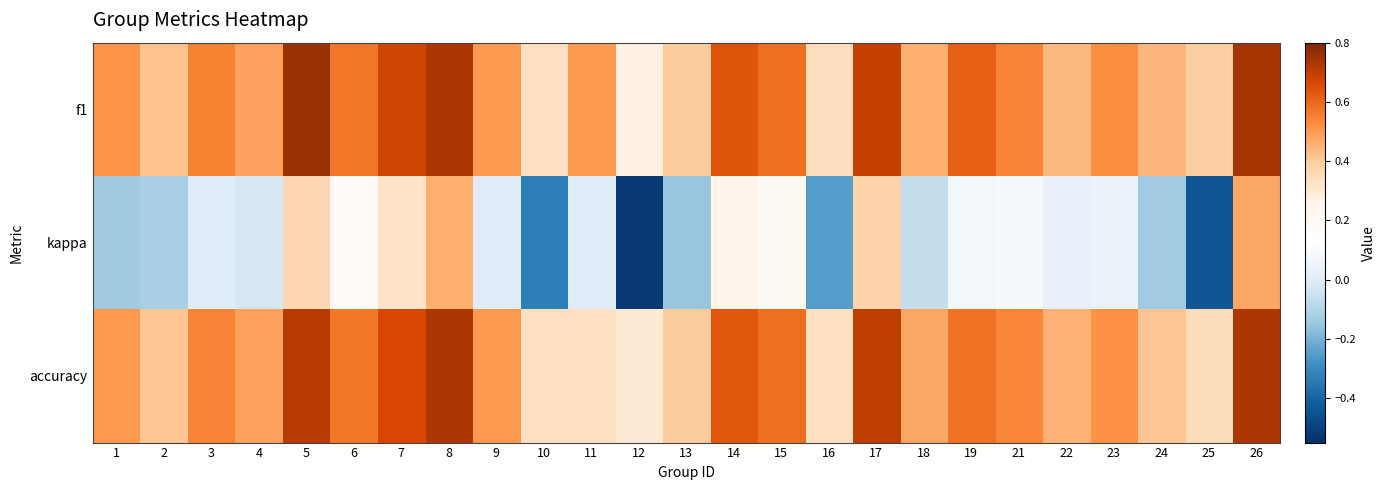

Reading right to left, list all the values displayed in this chart.

f1: 26=0.7	25=0.4	24=0.4	23=0.5	22=0.4	21=0.5	19=0.6	18=0.5	17=0.7	16=0.3	15=0.6	14=0.6	13=0.4	12=0.3	11=0.5	10=0.3	9=0.5	8=0.7	7=0.7	6=0.6	5=0.8	4=0.5	3=0.5	2=0.4	1=0.5
kappa: 26=0.5	25=-0.4	24=-0.1	23=0.0	22=0.0	21=0.1	19=0.1	18=-0.1	17=0.4	16=-0.2	15=0.2	14=0.3	13=-0.2	12=-0.5	11=0.0	10=-0.3	9=0.0	8=0.5	7=0.3	6=0.2	5=0.4	4=-0.0	3=0.0	2=-0.1	1=-0.1
accuracy: 26=0.7	25=0.3	24=0.4	23=0.5	22=0.5	21=0.5	19=0.6	18=0.5	17=0.7	16=0.3	15=0.6	14=0.6	13=0.4	12=0.3	11=0.3	10=0.3	9=0.5	8=0.7	7=0.7	6=0.6	5=0.7	4=0.5	3=0.5	2=0.4	1=0.5